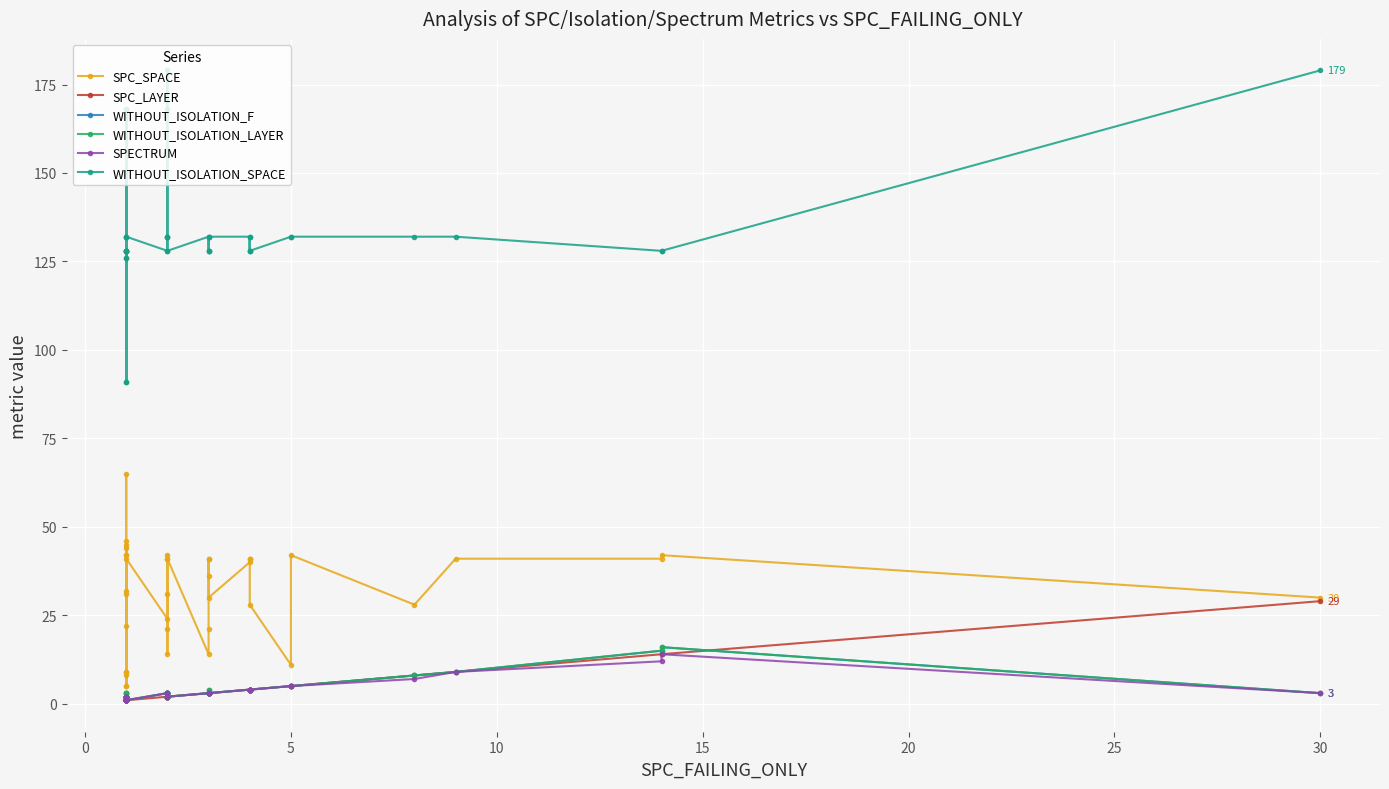

Is it true that SPECTRUM equals 2 at 5?

False